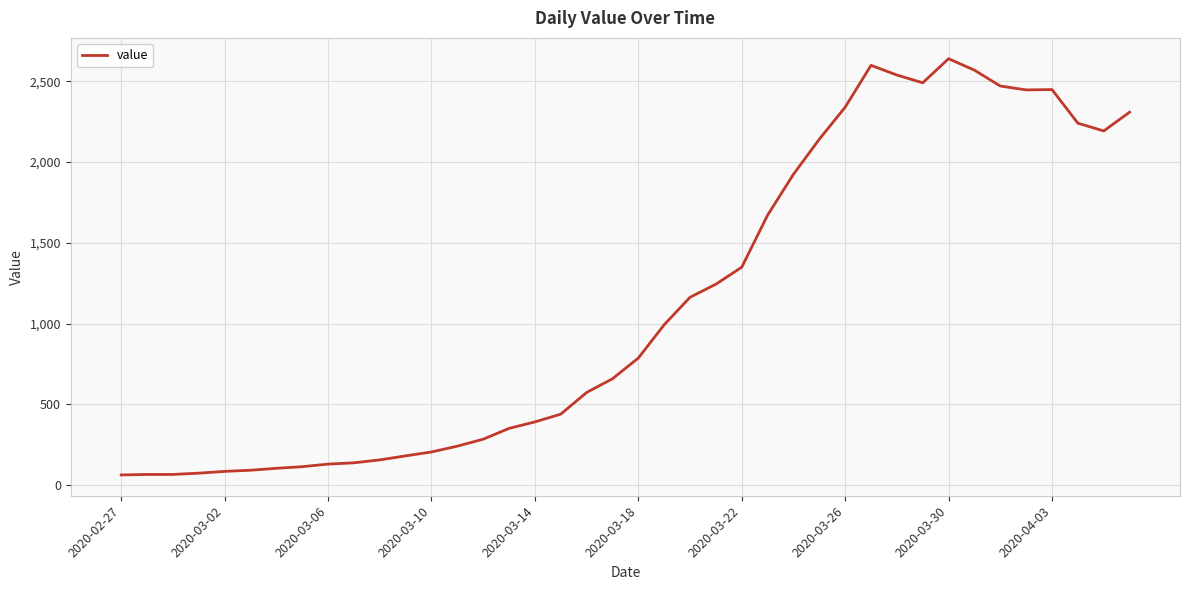

What is the difference between the maximum and minimum values?

2575